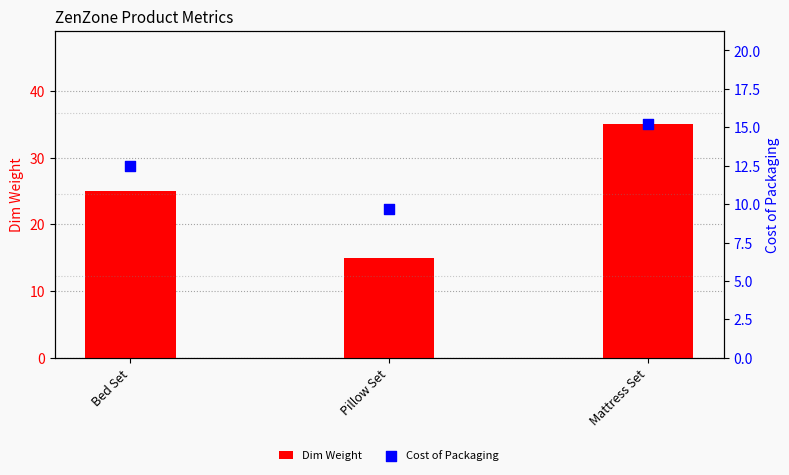

Which series contains the lowest Y value?

Cost of Packaging